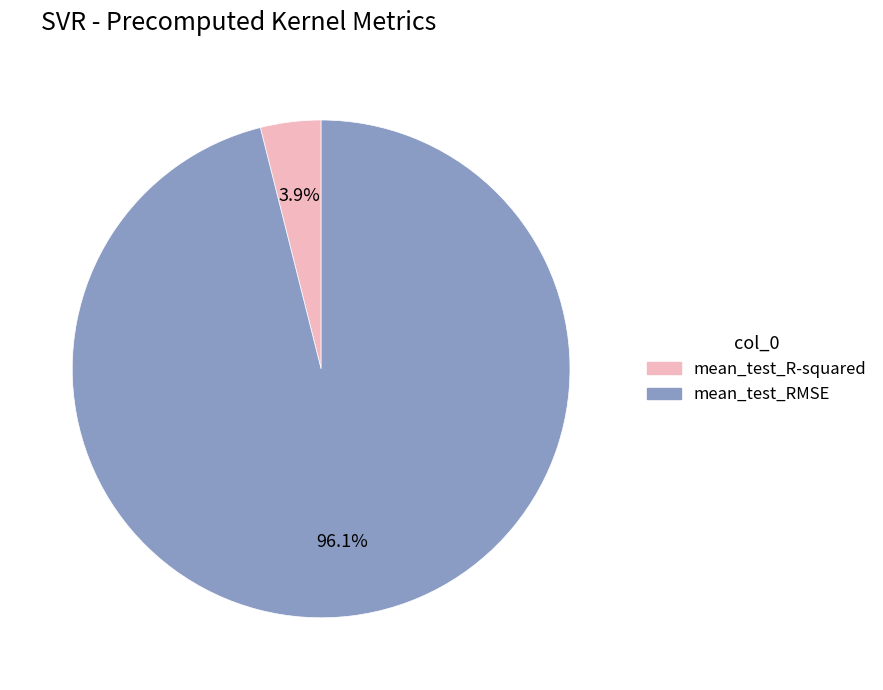

What percentage is the mean_test_R-squared slice, to the nearest percent?

4%